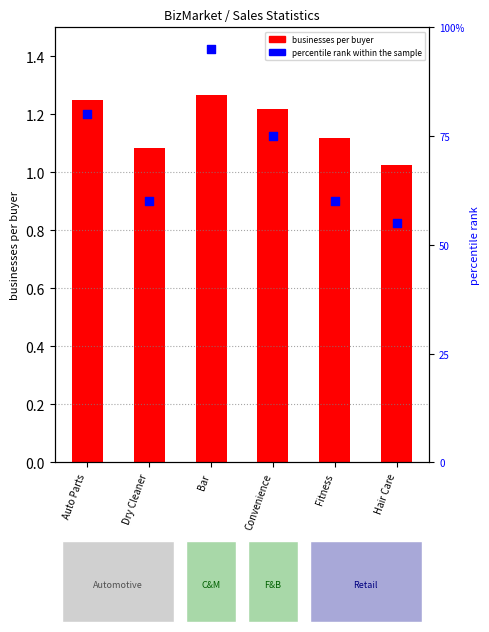

Which series contains the lowest Y value?

percentile rank within the sample